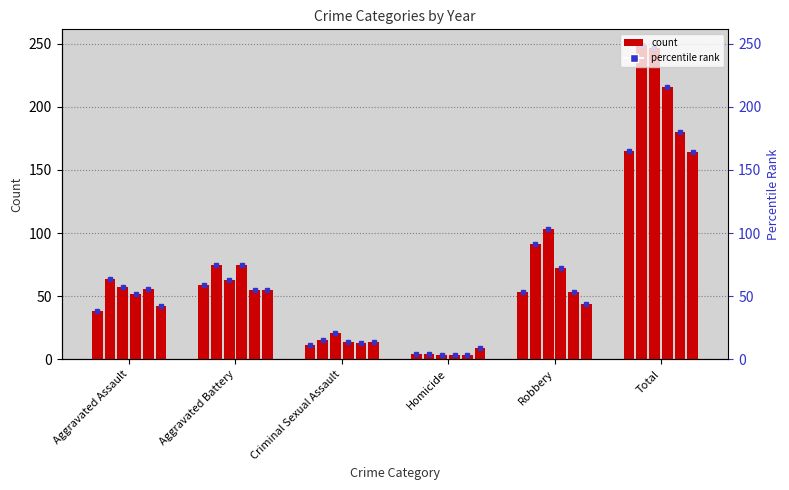

True or false: 2020 has a value of 14 at Criminal Sexual Assault.

True